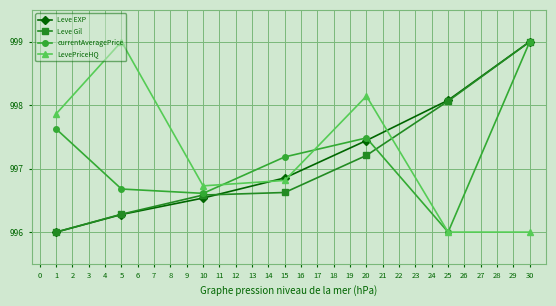

True or false: Leve Gil has a value of 547.8 at 10.

False